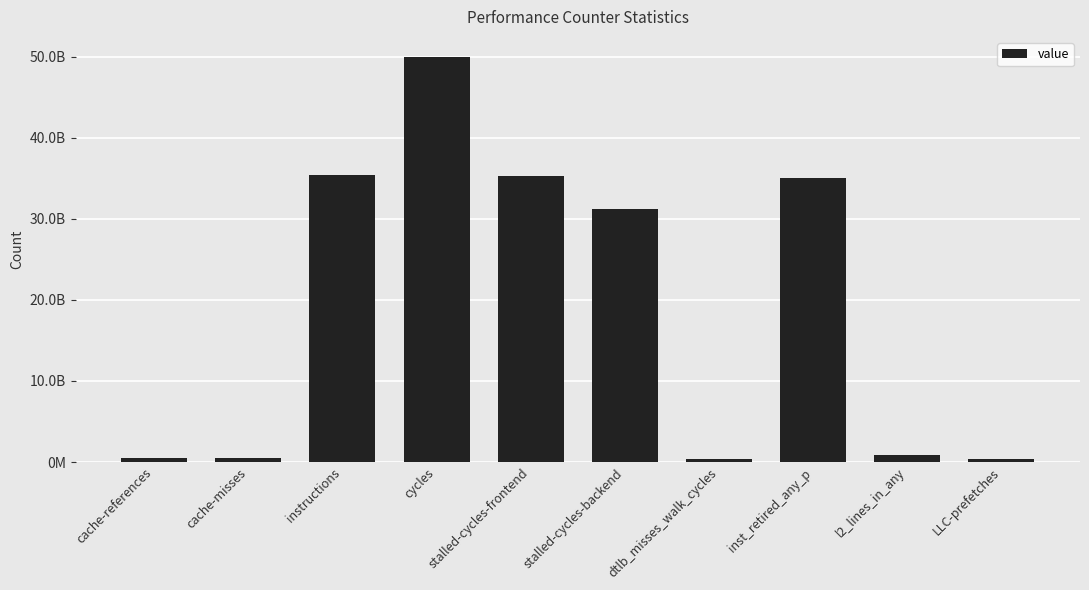

Does the chart contain any negative values?

No